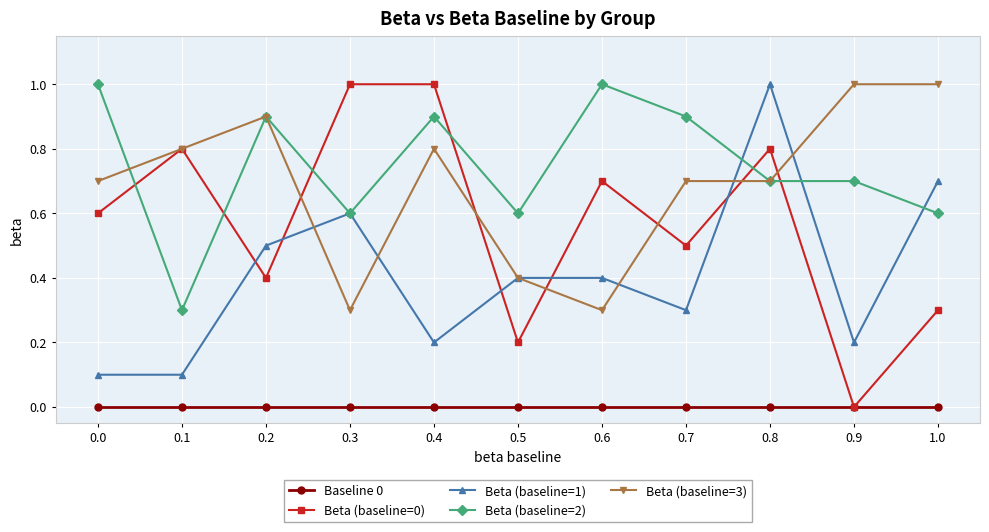

Read the Beta (baseline=0) value at 0.3.

1.0